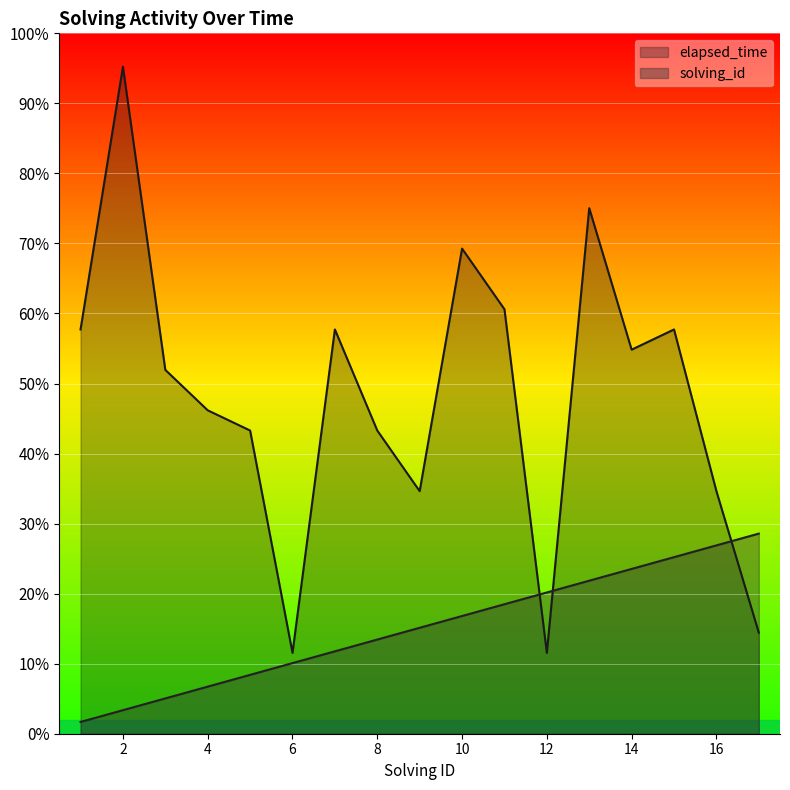

How many data points in elapsed_time are above 18000?

8